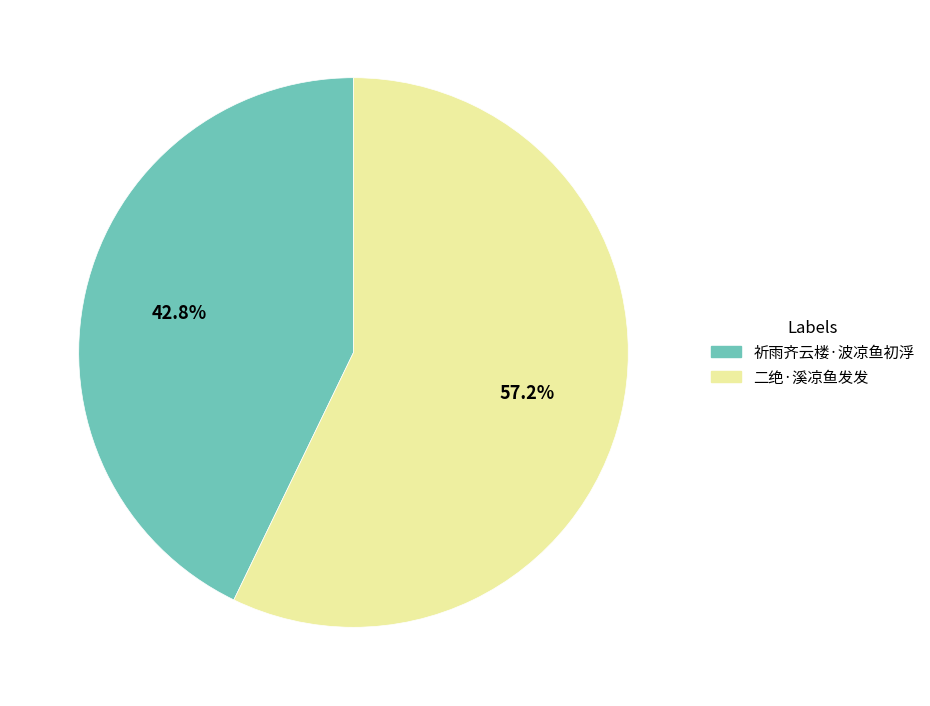

What percentage is NOT represented by 二绝·溪凉鱼发发?

42.8%